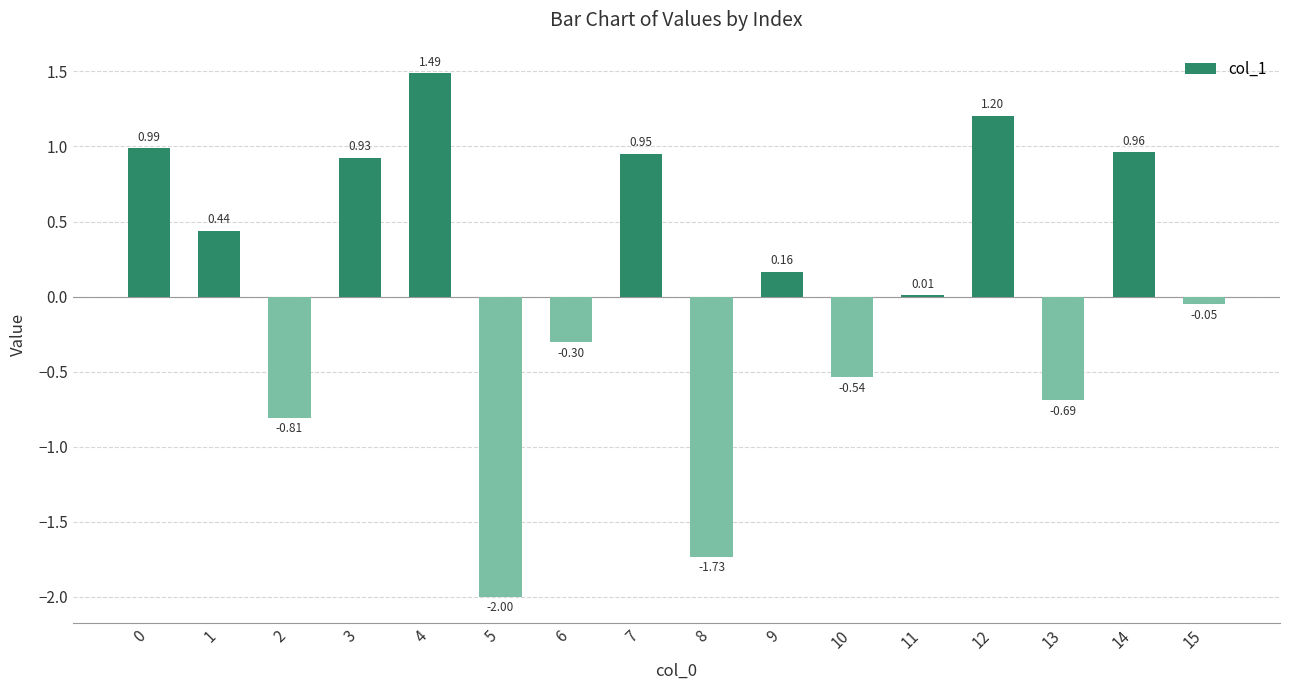

What is the average value?

0.1